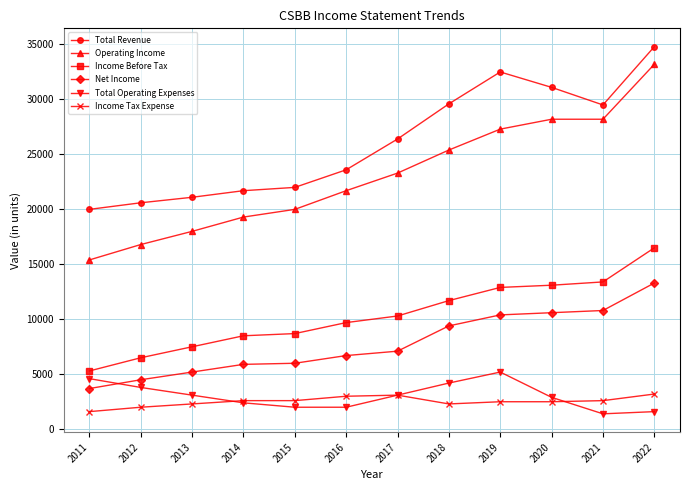

What is the value of the Total Revenue point at the 3rd from the left?

21100